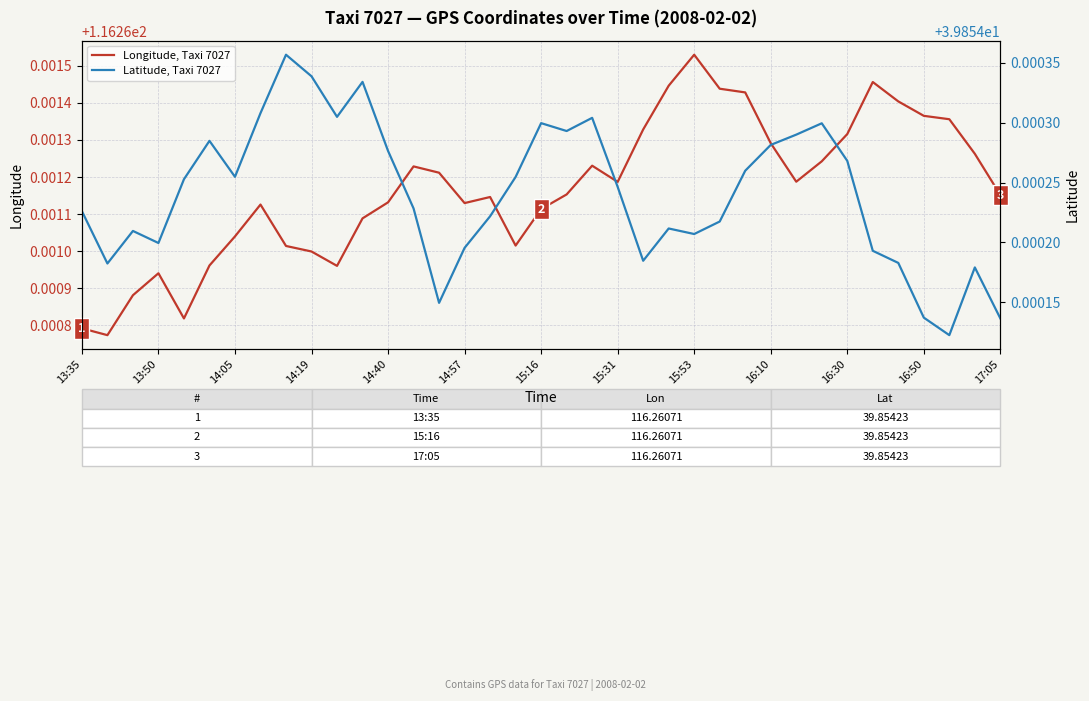

What value does the Longitude, Taxi 7027 series have at 35?

116.3